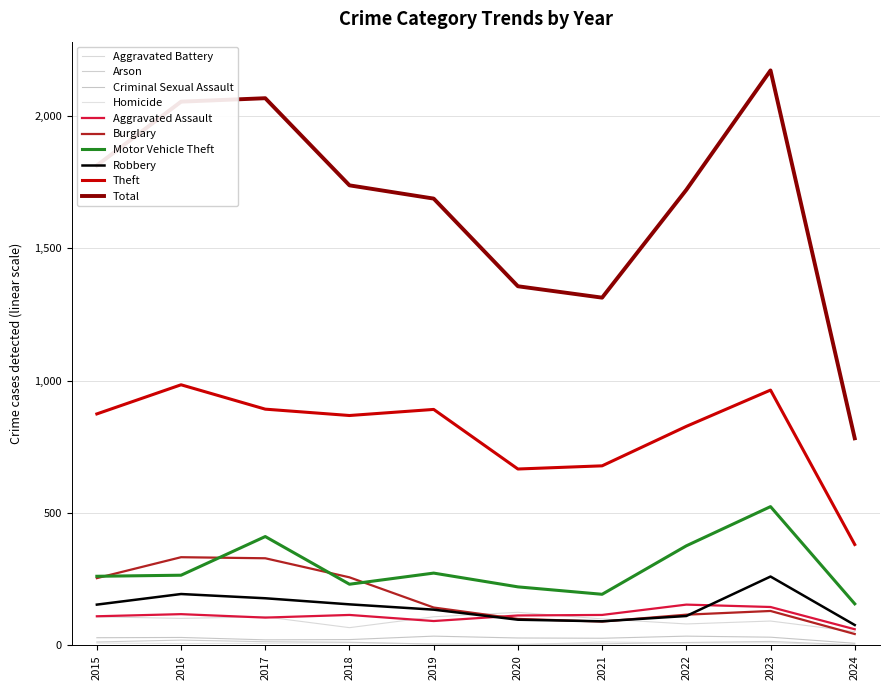

At which label does Total first exceed 1737?

2015